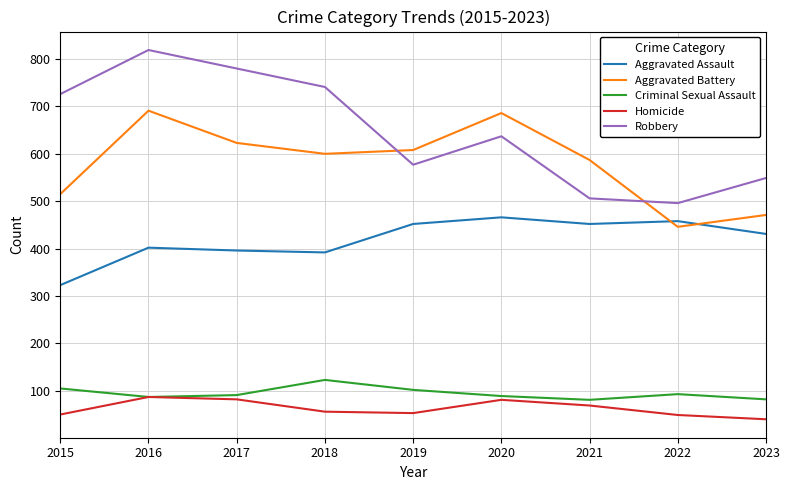

Is it true that Aggravated Assault equals 731 at 2021?

False